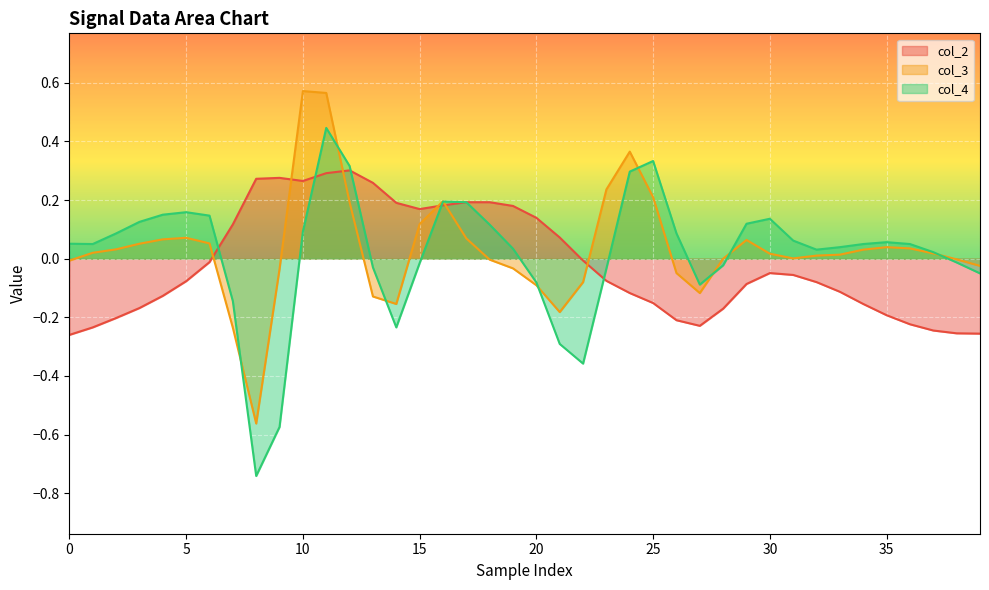

Which series has the largest total across all categories?

col_3